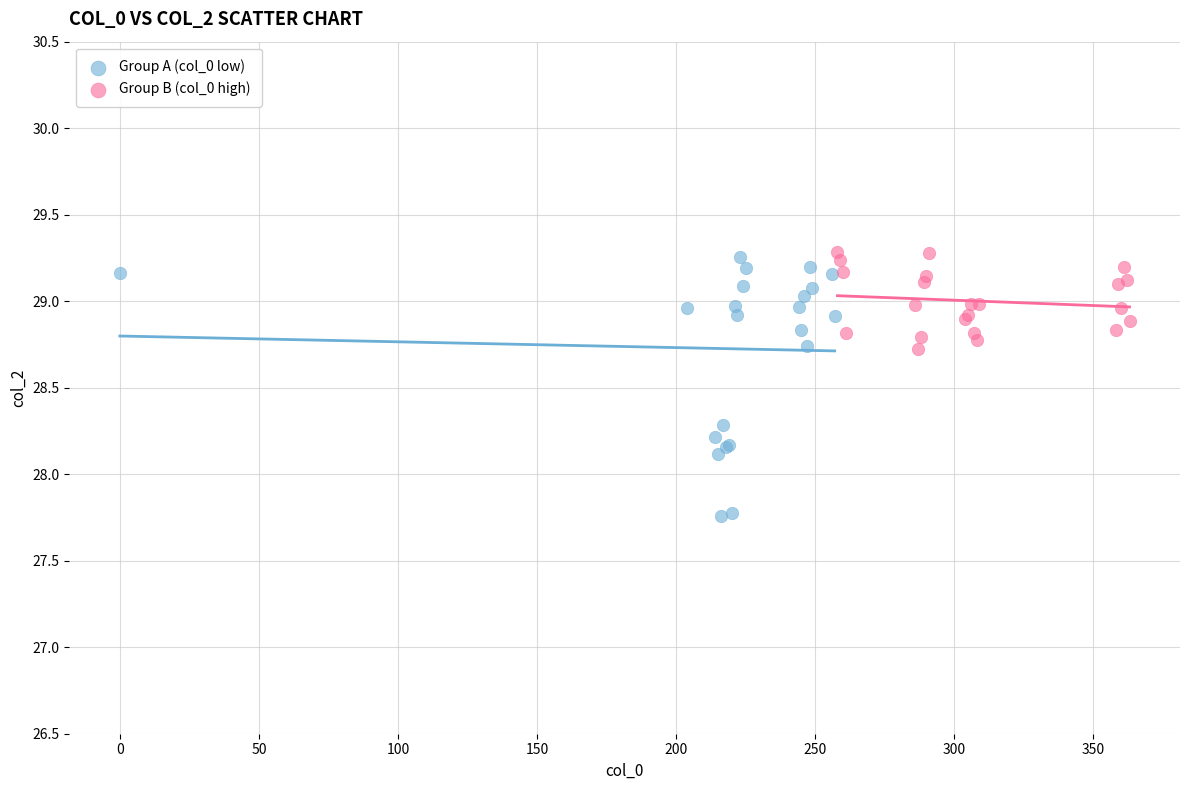

Which series reaches the minimum Y coordinate?

Group A (col_0 low)